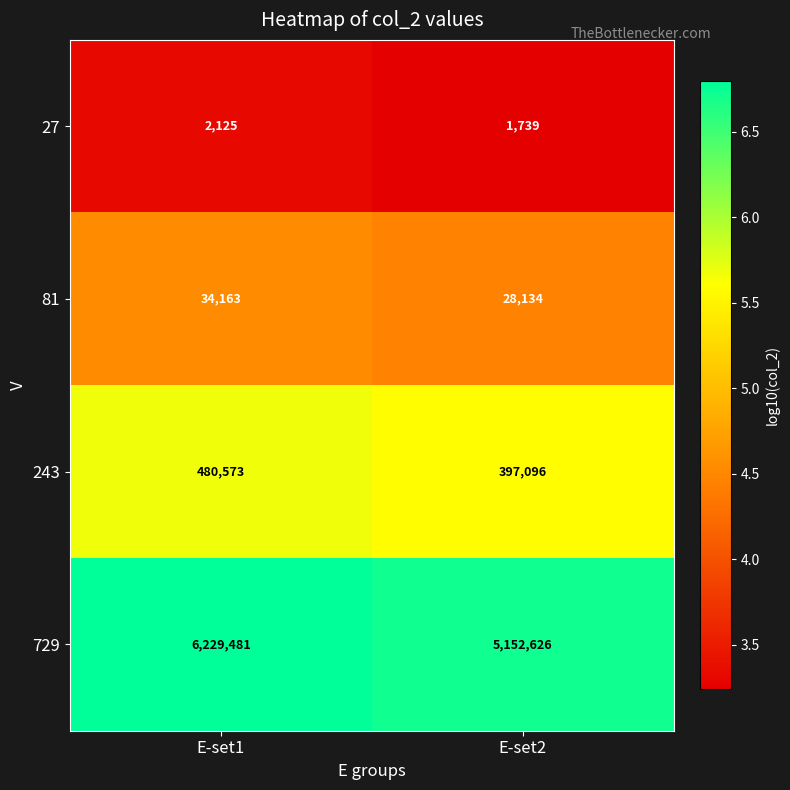

Which series changed the most between E-set1 and E-set2?

729